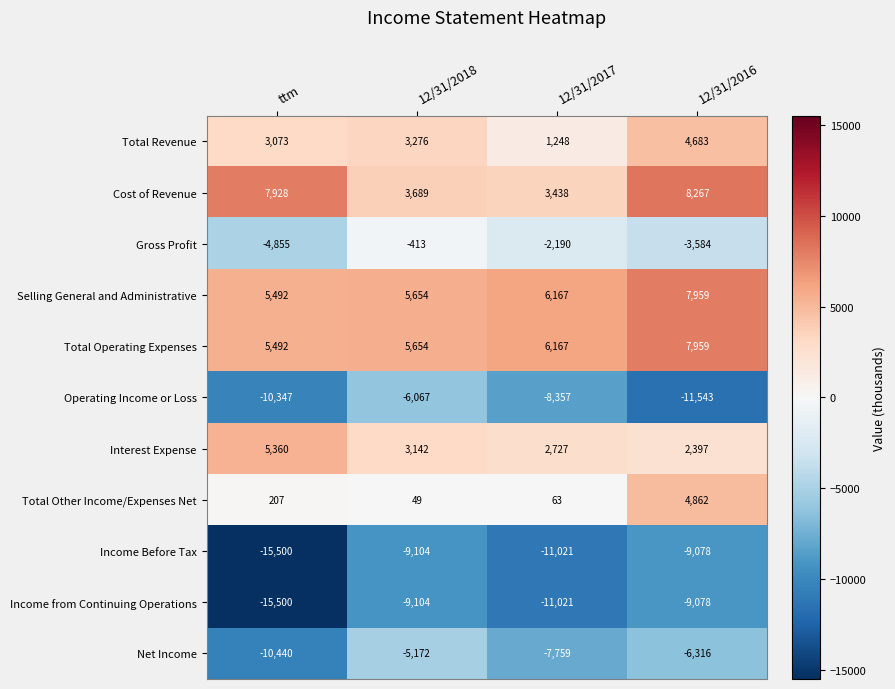

True or false: Operating Income or Loss has a value of -10115 at 12/31/2018.

False